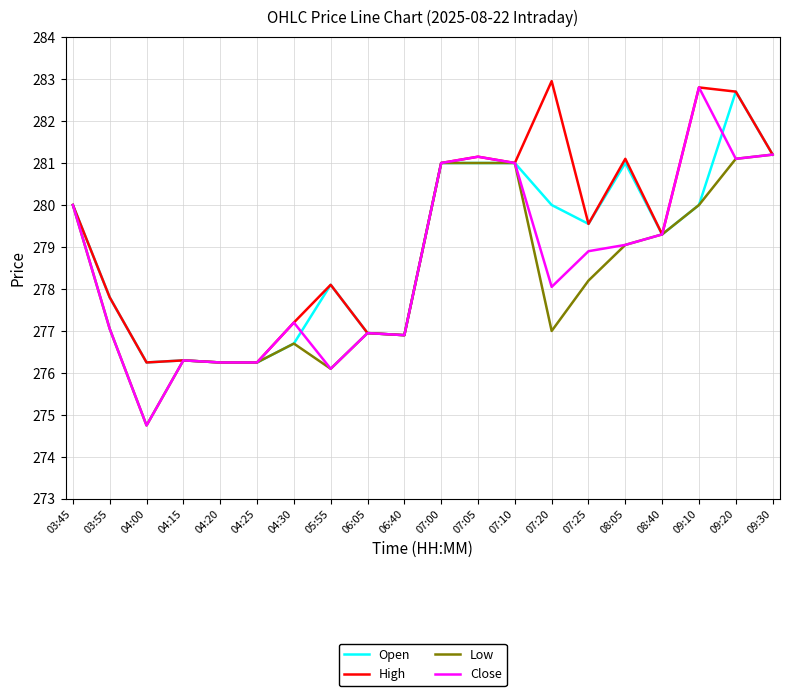

What value does the Low series have at 04:30?

276.7